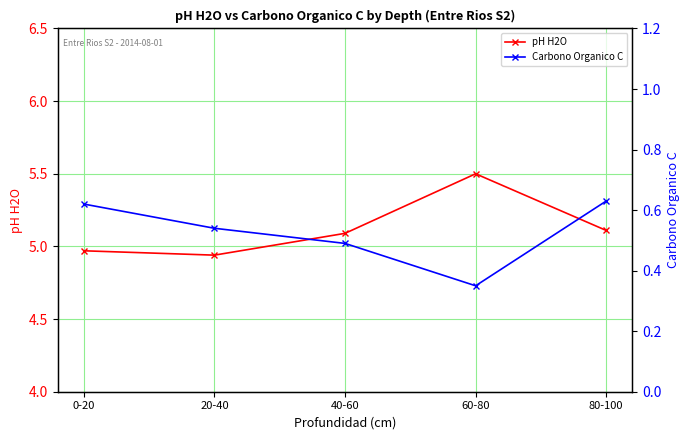

Is it true that Carbono Organico C equals 1.0 at 80-100?

False